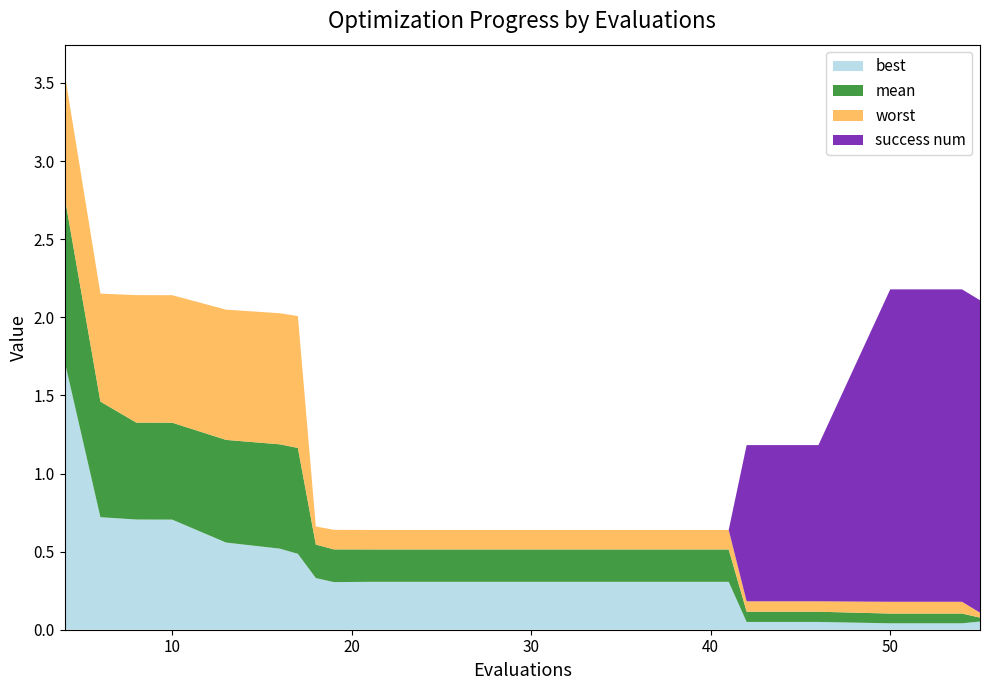

What is the maximum value for best?

1.7